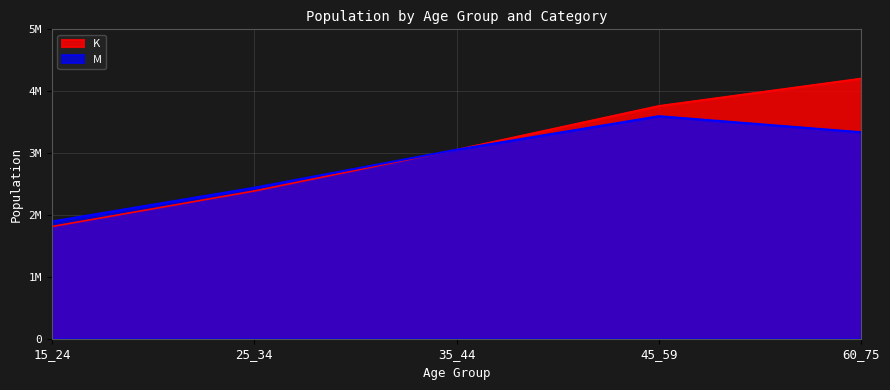

How many data points in K are less than 3054633?

2